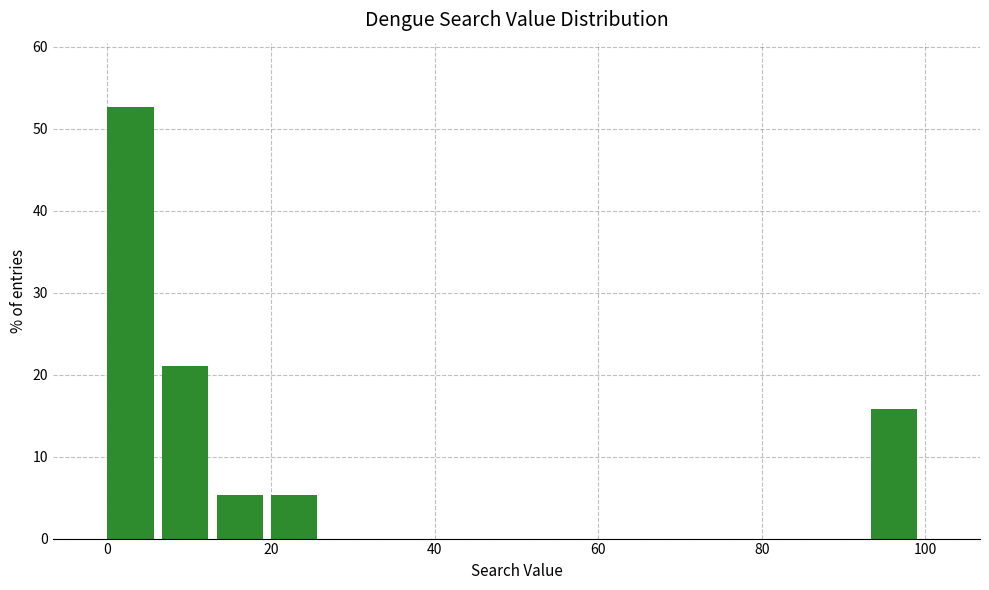

Read against the x-axis, roughly where is the centre of the tallest bar?

2